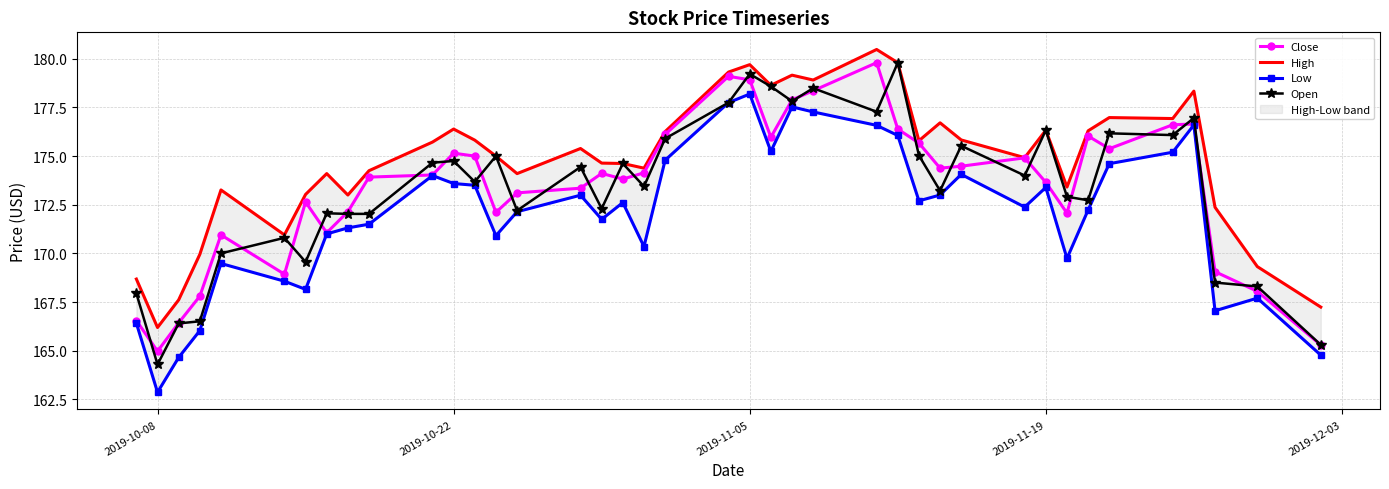

Where is the first local minimum for Close?

2019-10-08